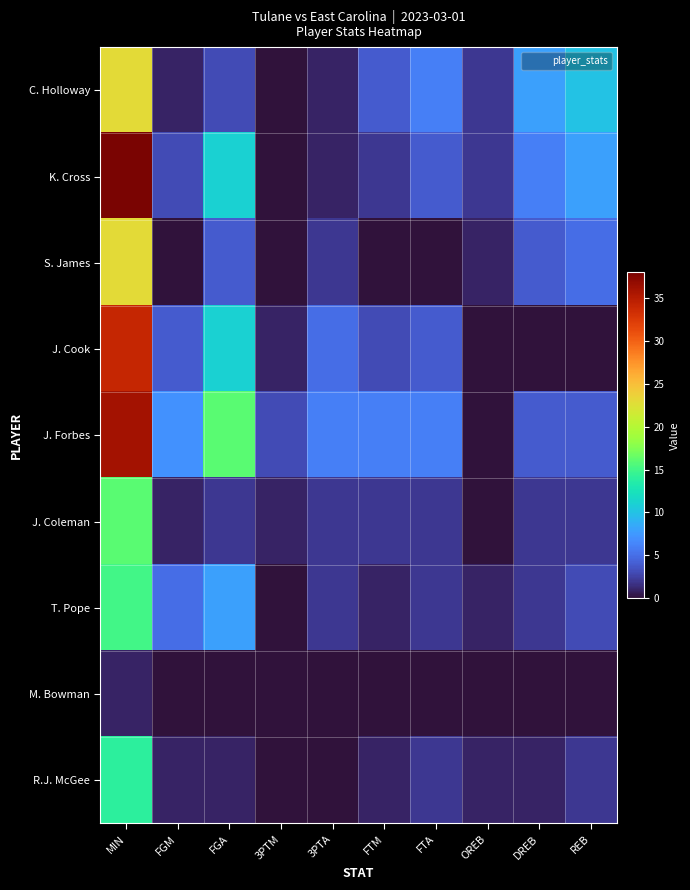

What is the spread (max minus min) of values at FGM?

7